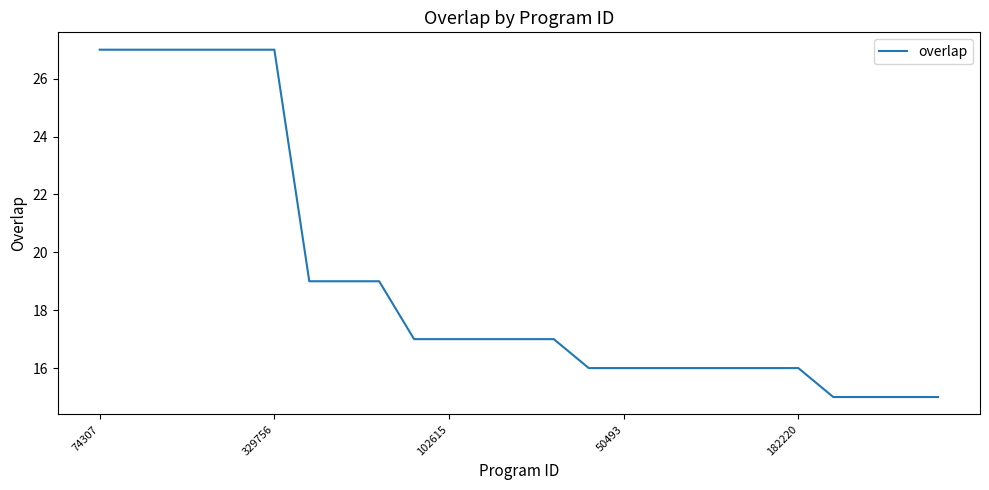

What is the smallest value displayed?

15